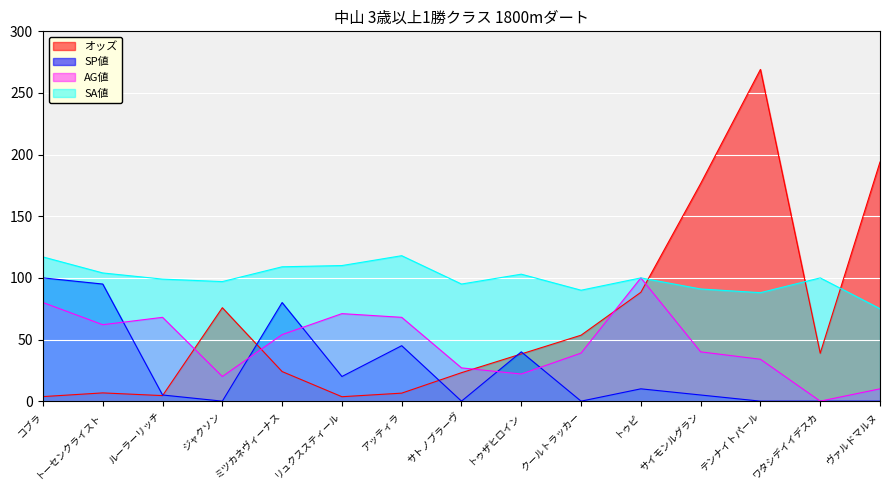

What is the label of the 9th point from the left?

トゥザヒロイン